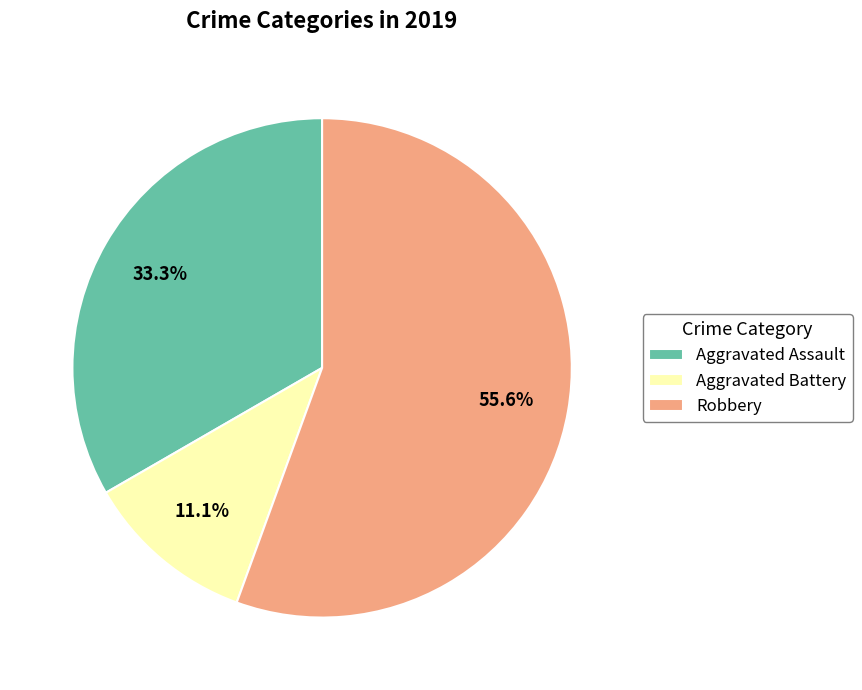

To the nearest percent, what is the combined percentage of Aggravated Battery and Robbery?

67%